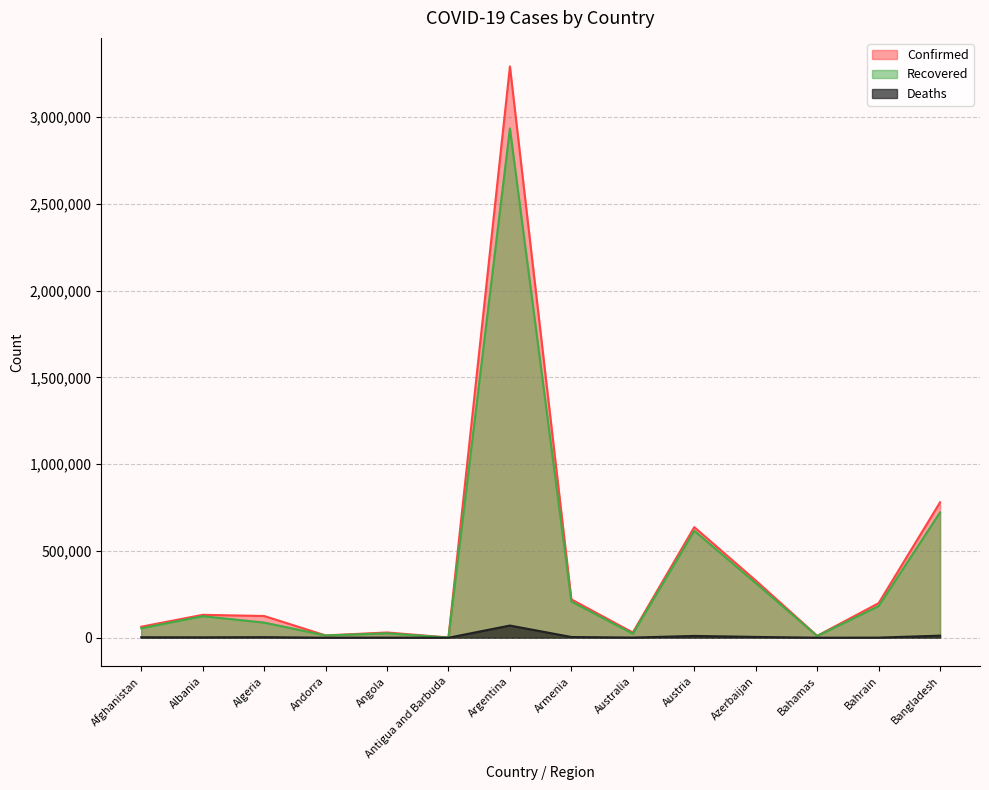

How many values in the Confirmed series exceed 132015?

6